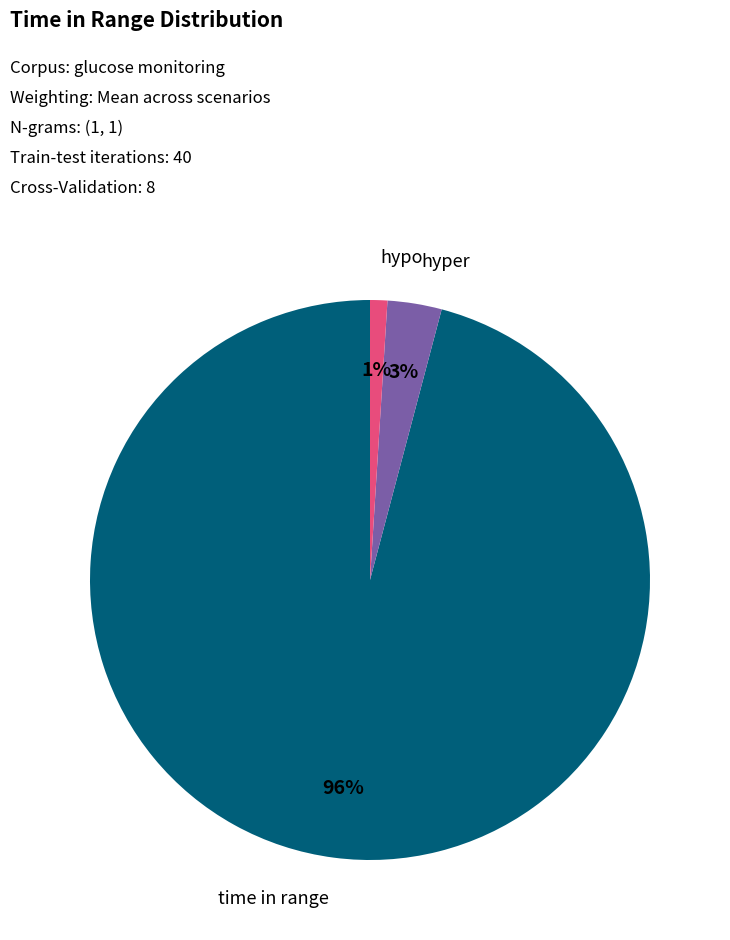

How many segments does this pie chart have?

3